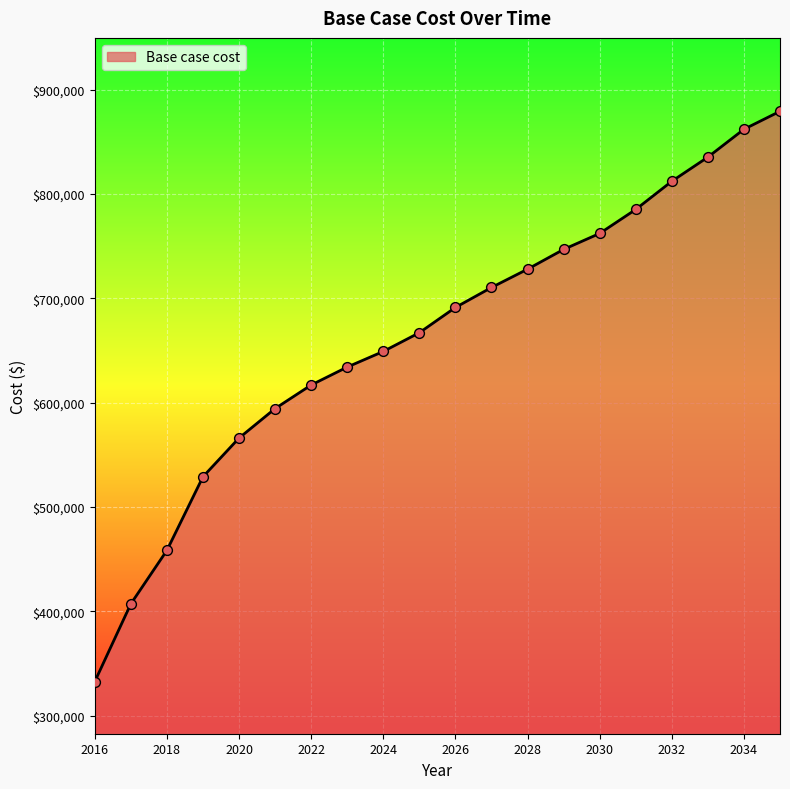

What is the smallest value displayed?

332791.7